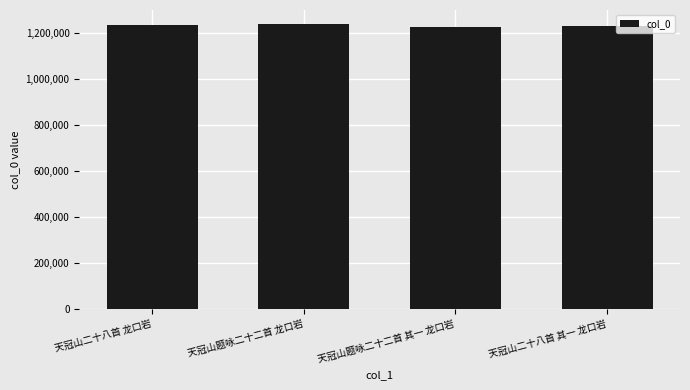

What value does the data have at 天冠山二十八首 龙口岩, to the nearest 10?

1235280